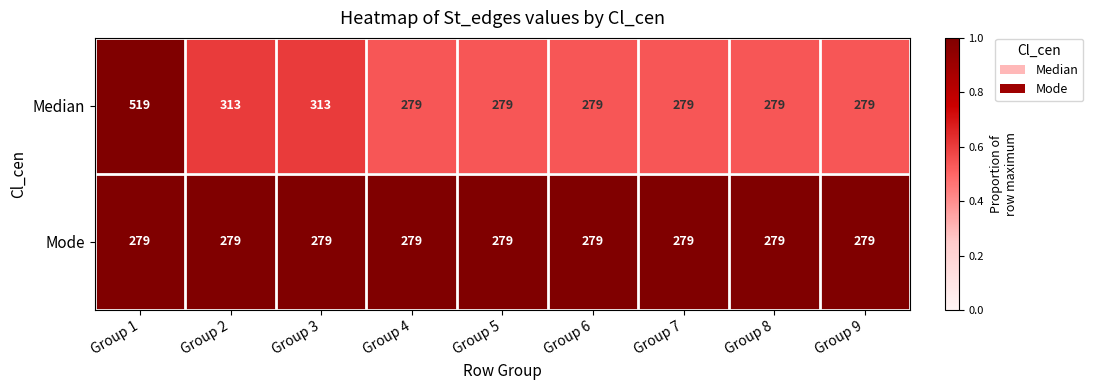

What is the difference between the highest and lowest values at Group 1?

240